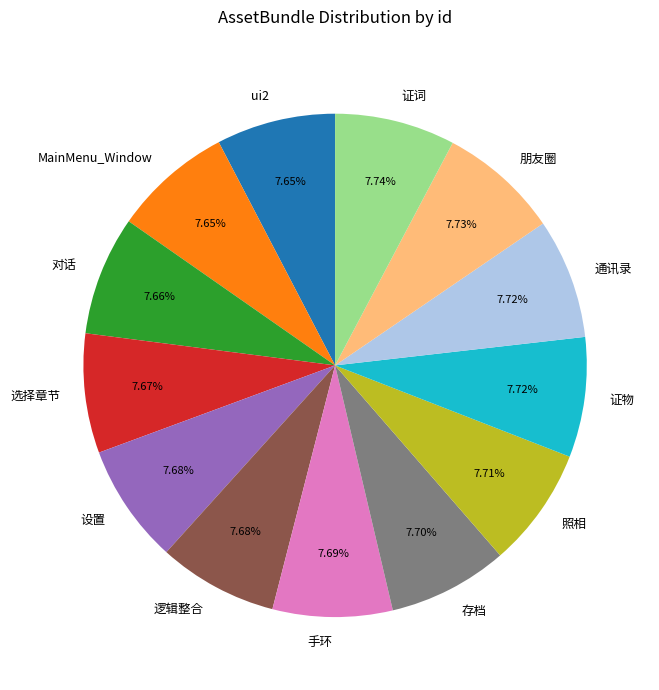

The 证词 slice represents 1% of the pie. True or false?

False